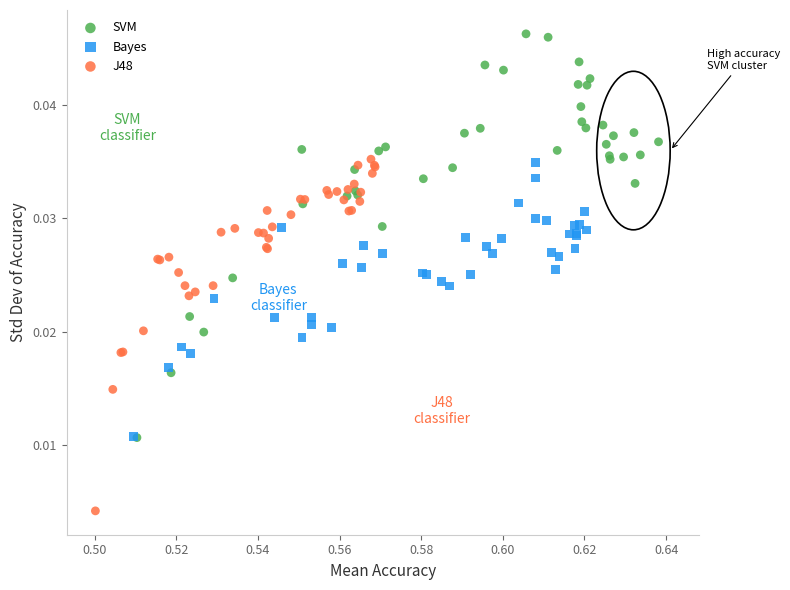

Which series contains the lowest Y value?

J48